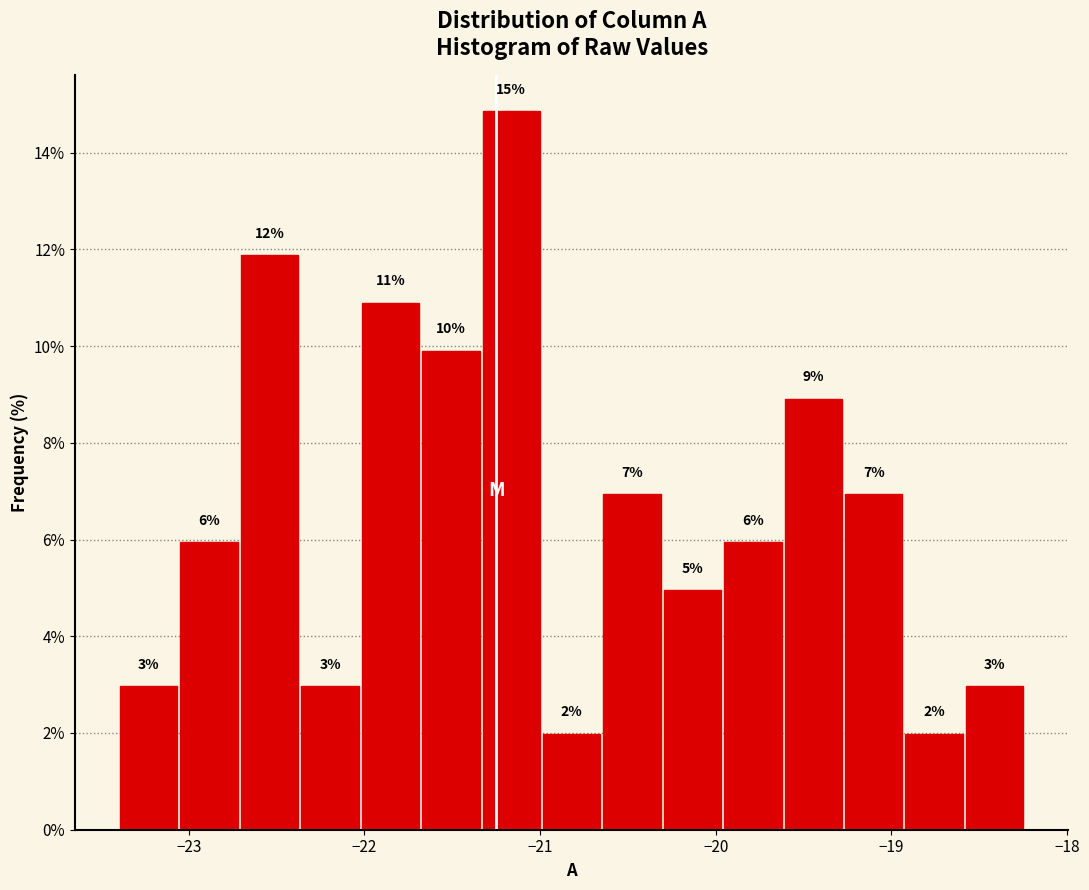

Read against the x-axis, roughly where is the centre of the tallest bar?

-21.2